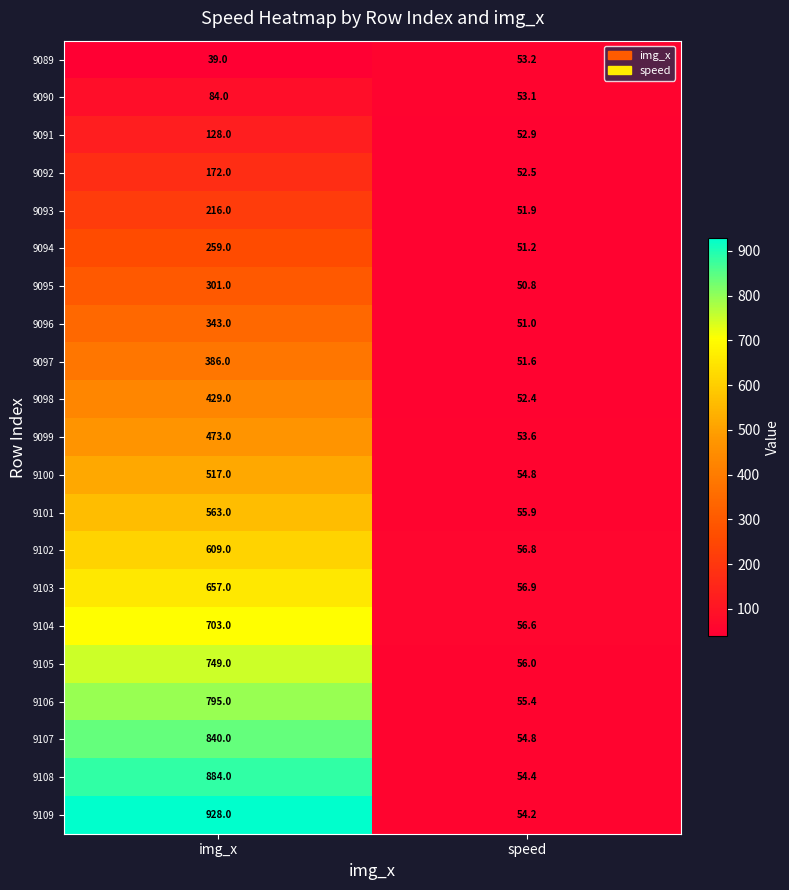

What is the maximum value for 9101?

563.0